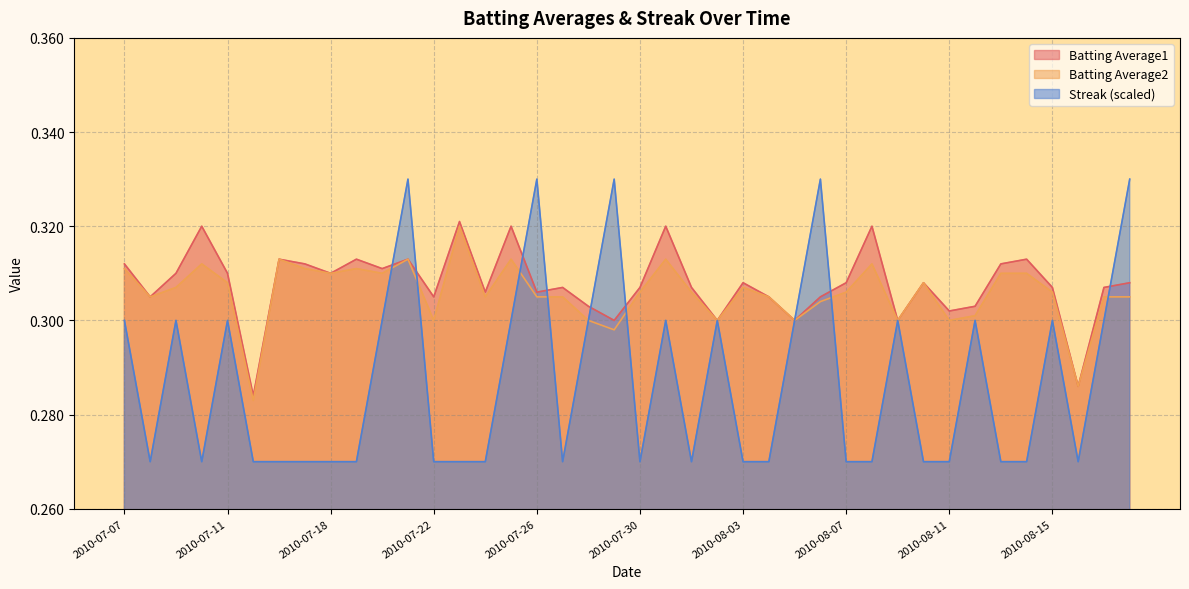

True or false: Batting Average2 and Streak cross at least once.

True